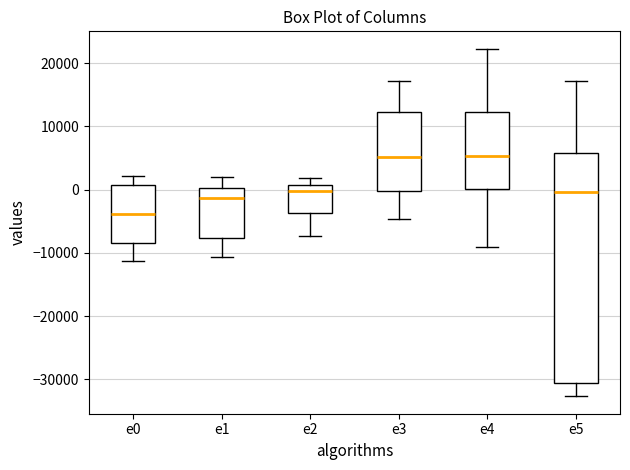

Which box has the lowest median line?

e0